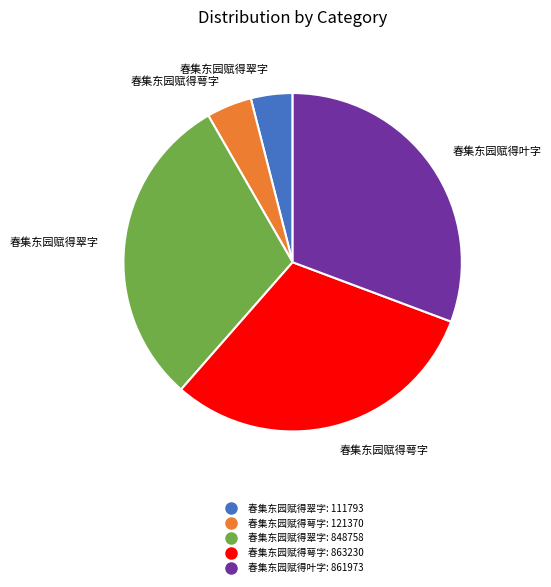

How many segments does this pie chart have?

5